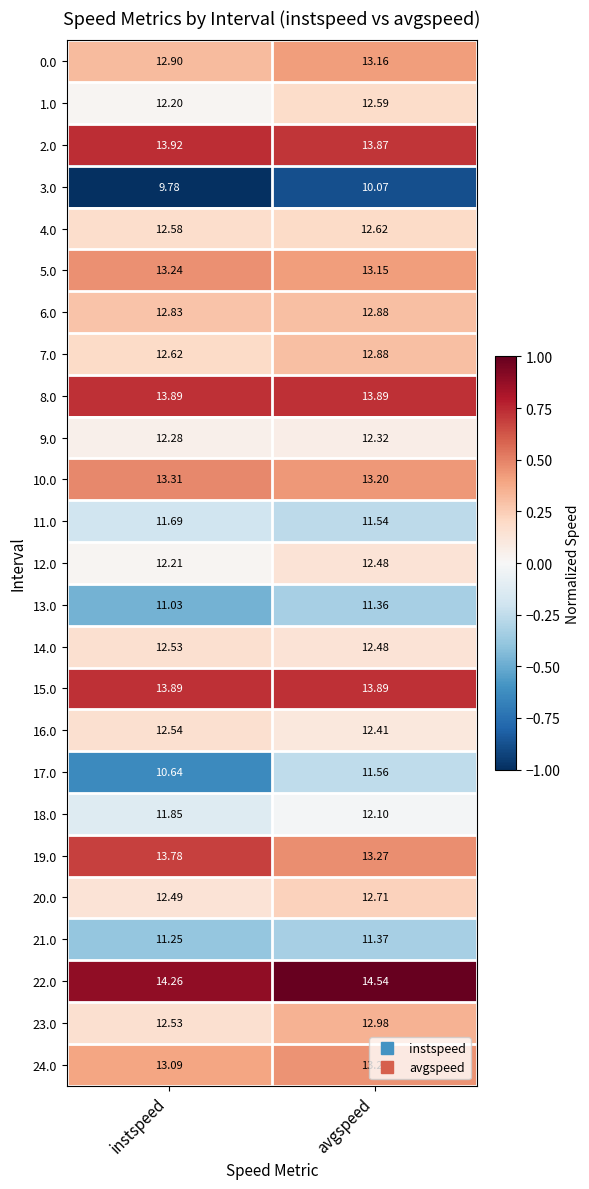

What is the minimum value shown in the chart?

9.8